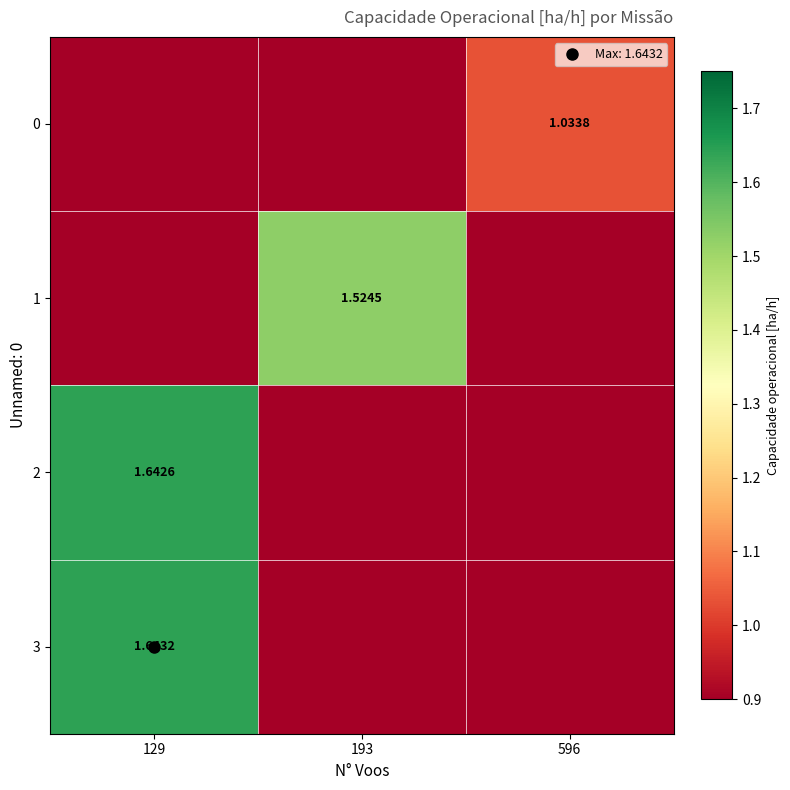

Which category has the highest value across all series?

129